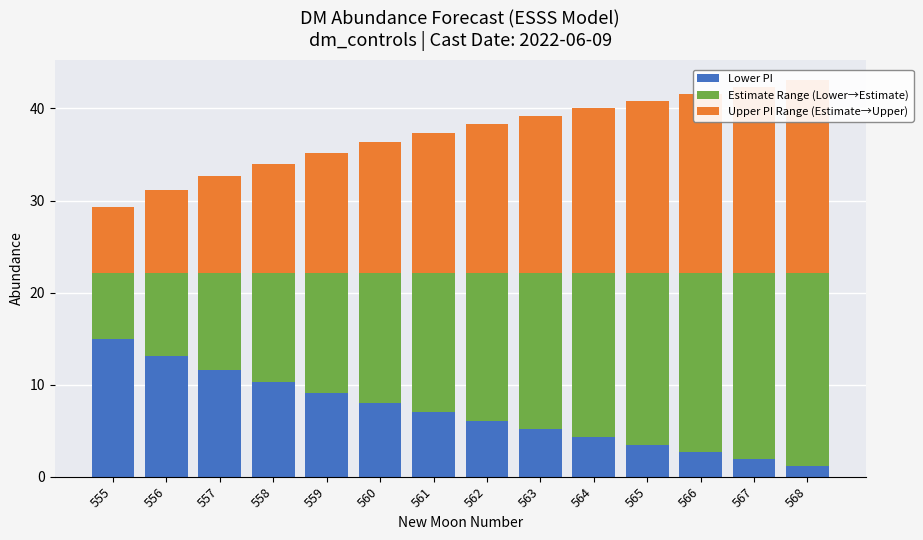

The value of Upper PI Range (Estimate→Upper) at 567 is 33.6. True or false?

False